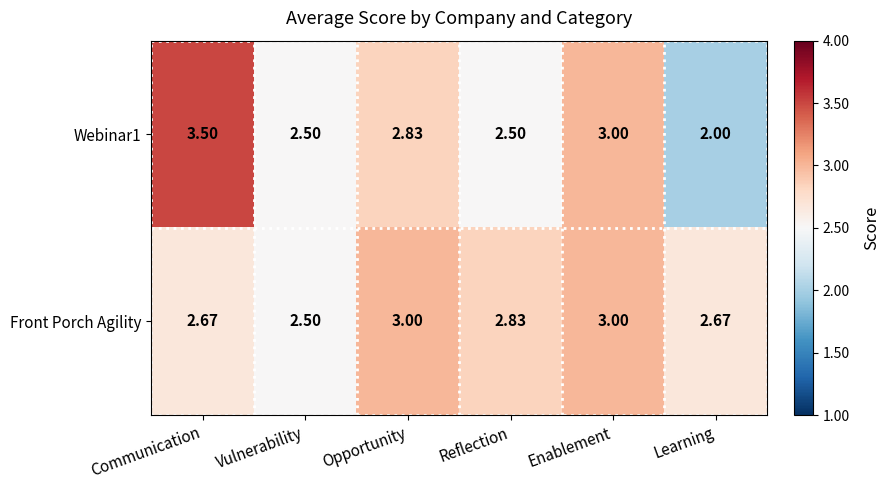

Which category has the highest value across all series?

Communication